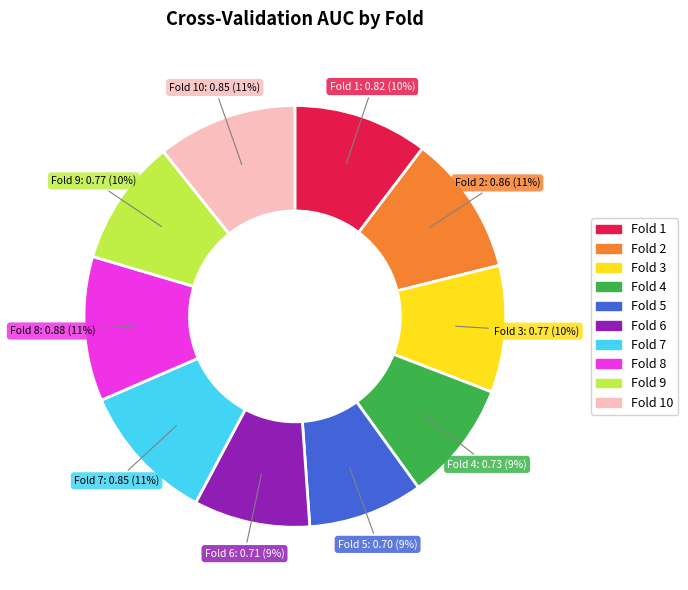

Is there a majority slice in this chart?

No